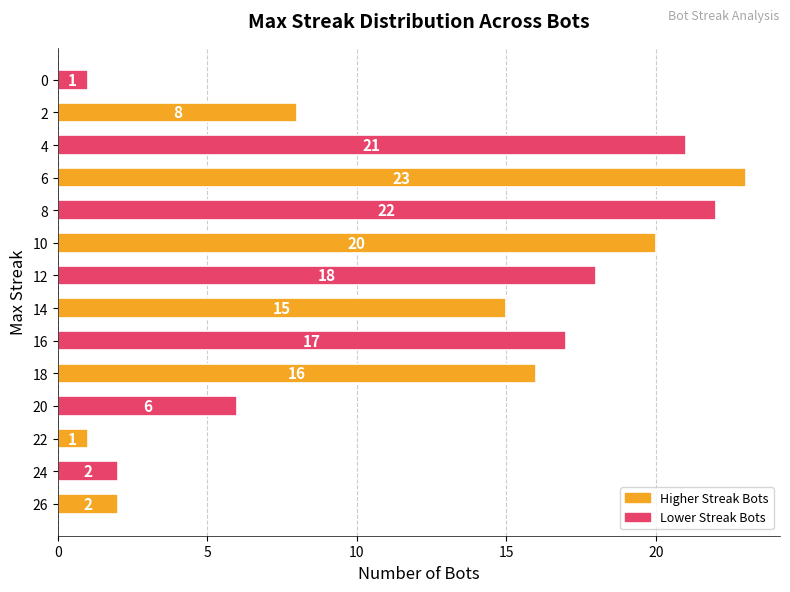

Is it true that the value at 0 is 3?

False